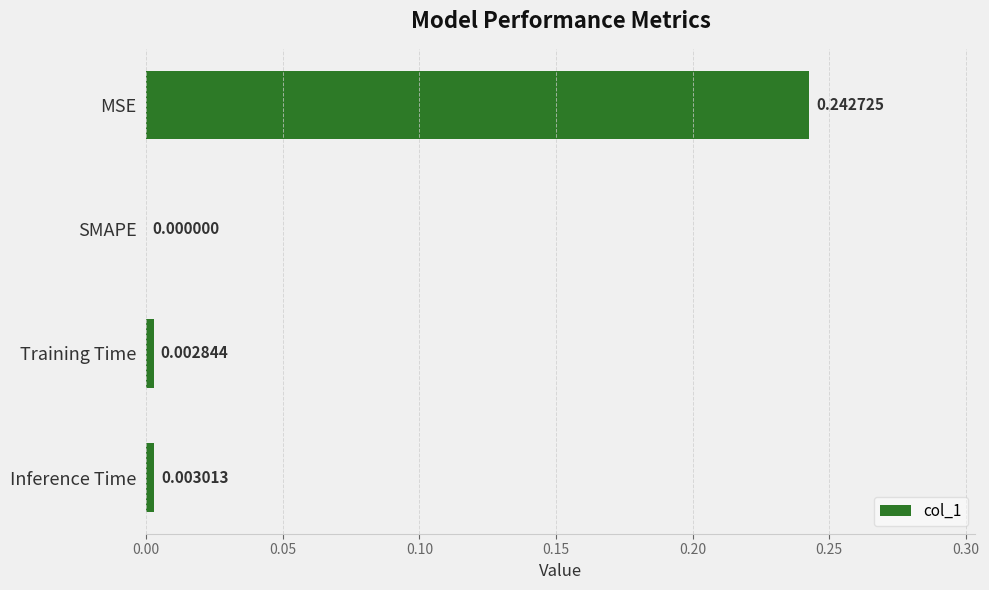

At which category does the chart reach its peak across all series?

MSE